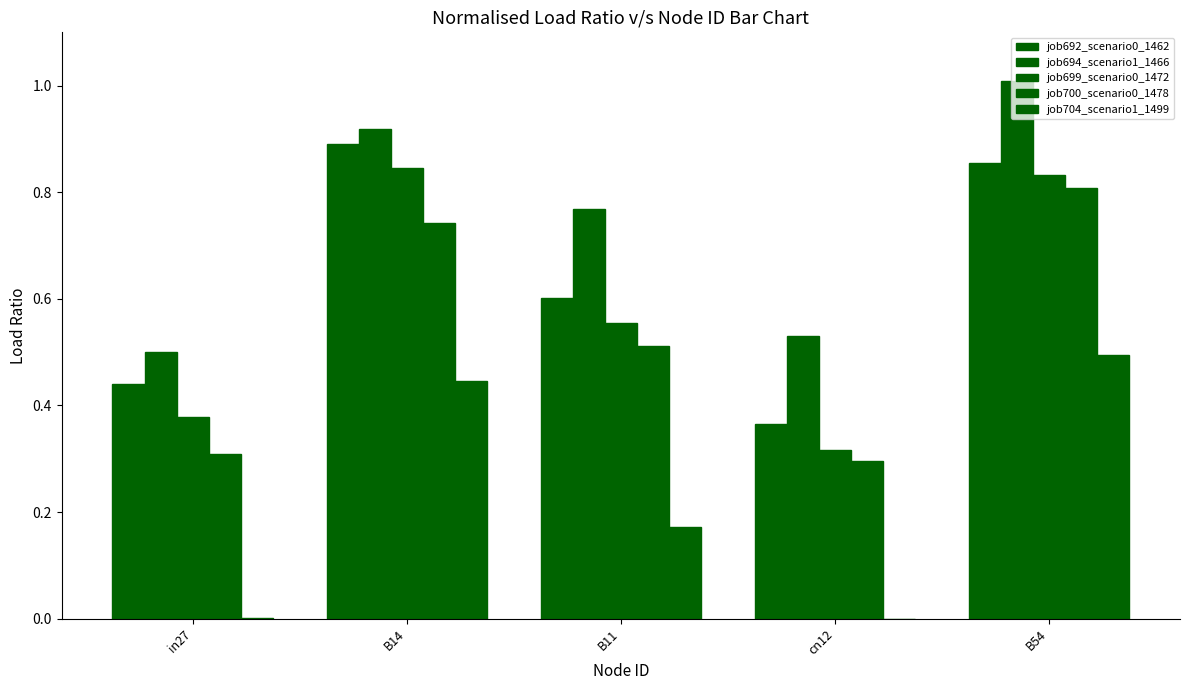

At which category is the sum across all series the highest?

B54